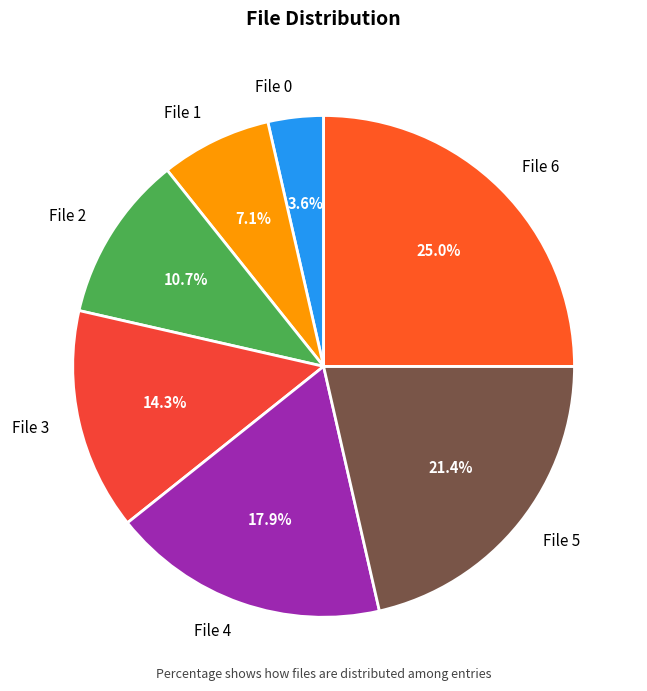

Combined, what portion of the pie is File 1 and File 4?

25.0%